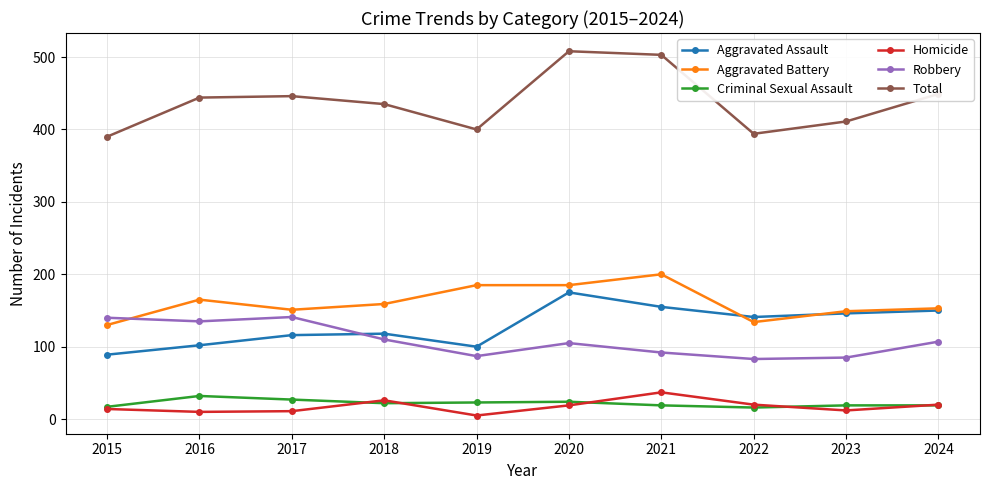

The value of Total at 2016 is 444. True or false?

True